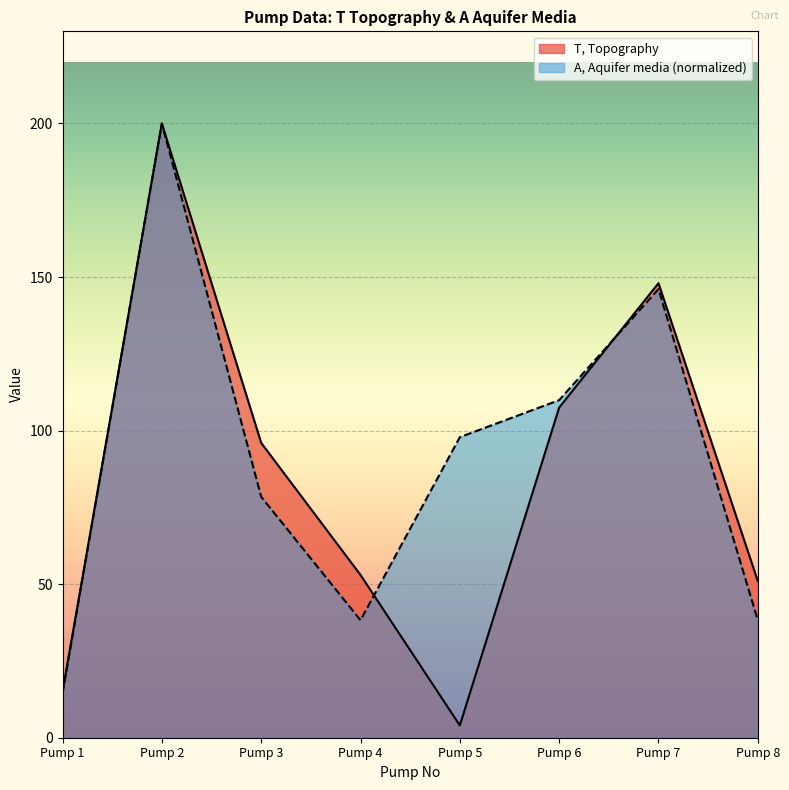

What is the value of the T, Topography point at the 3rd from the left?

96.0